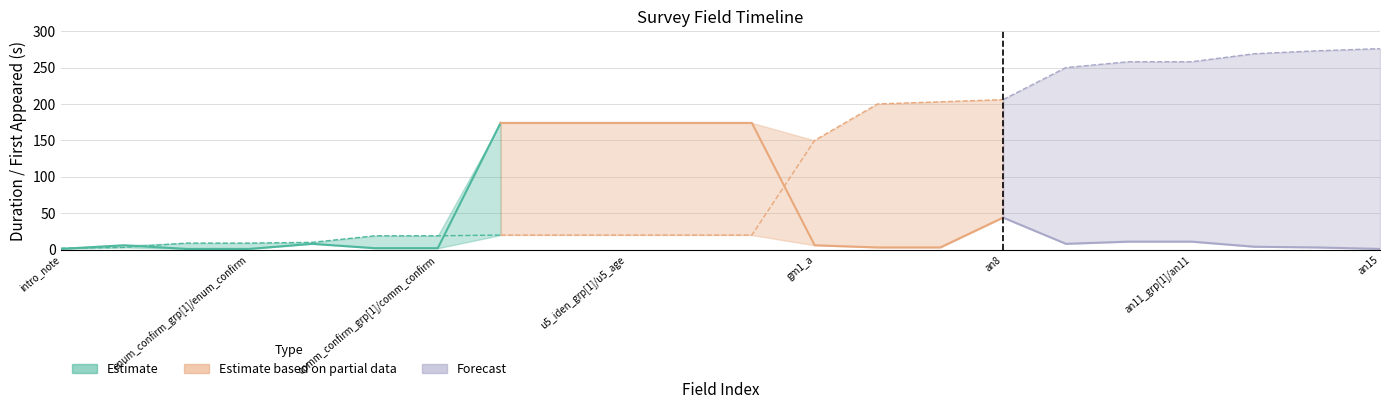

What is the difference between the maximum and minimum values in the First appeared (seconds into survey) series?

274